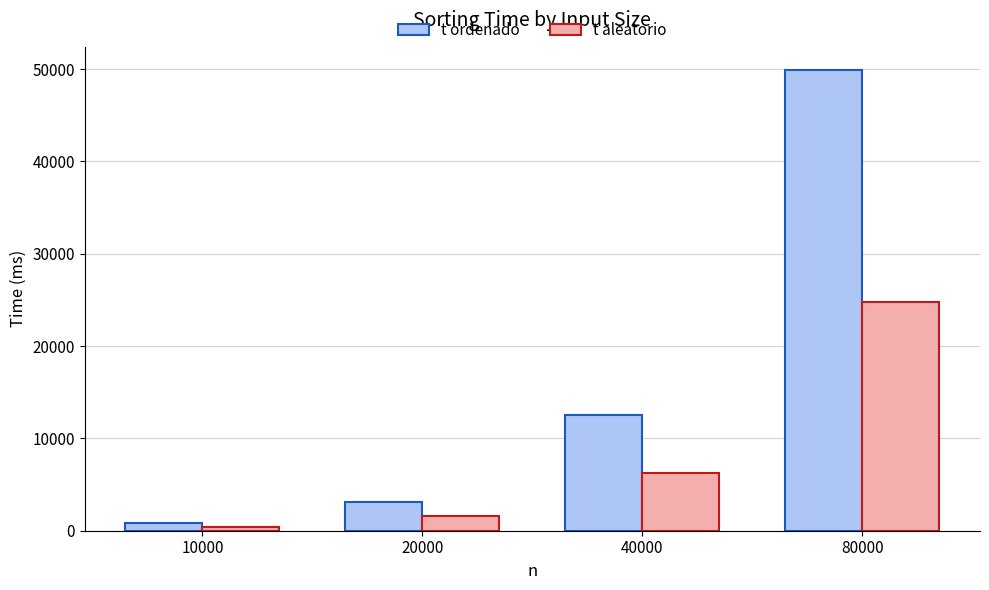

At how many categories does at least one series exceed 23682?

1